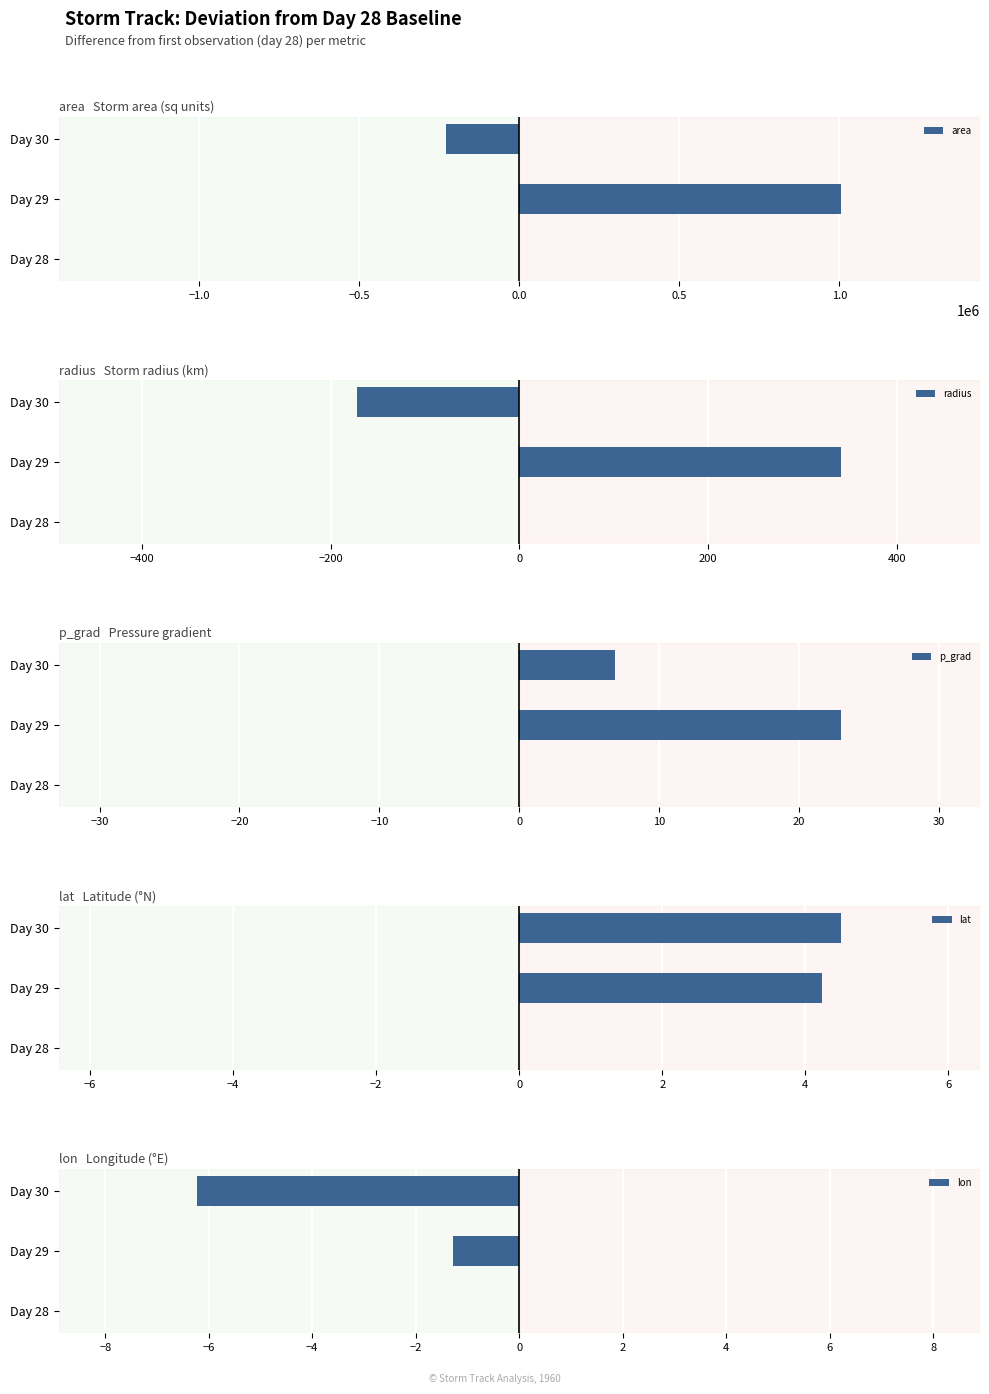

What is the difference between the second highest and minimum values in the area series?

229375.0